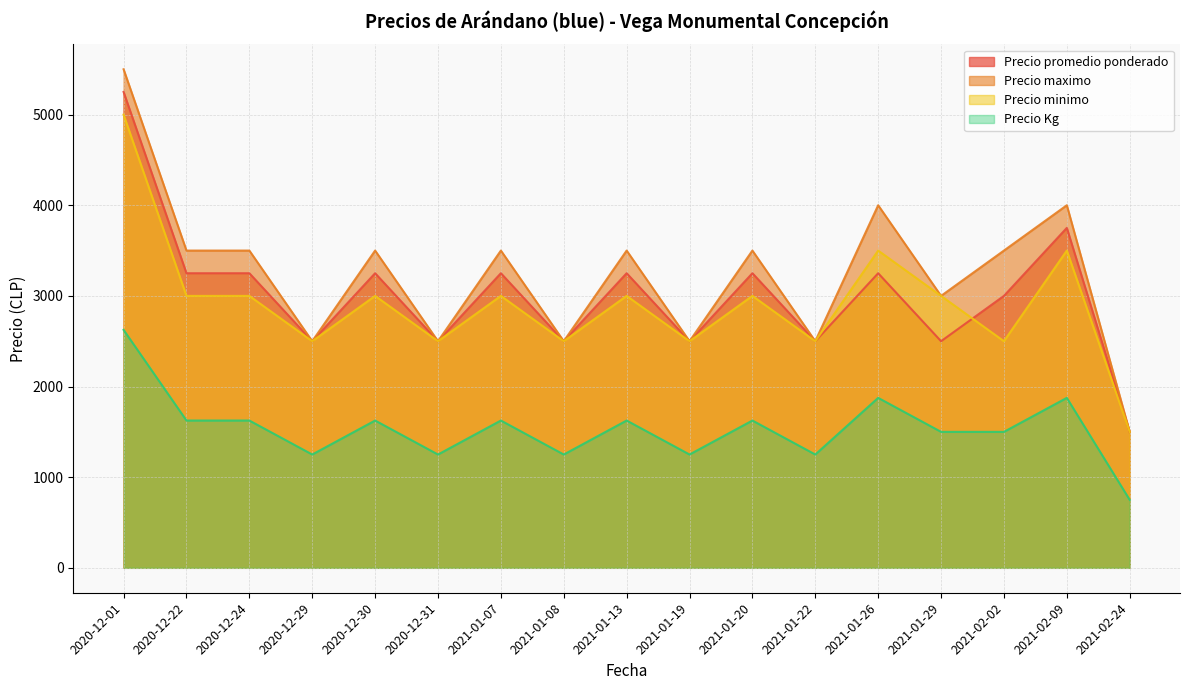

How many values in the Precio Kg series are below 1625?

8